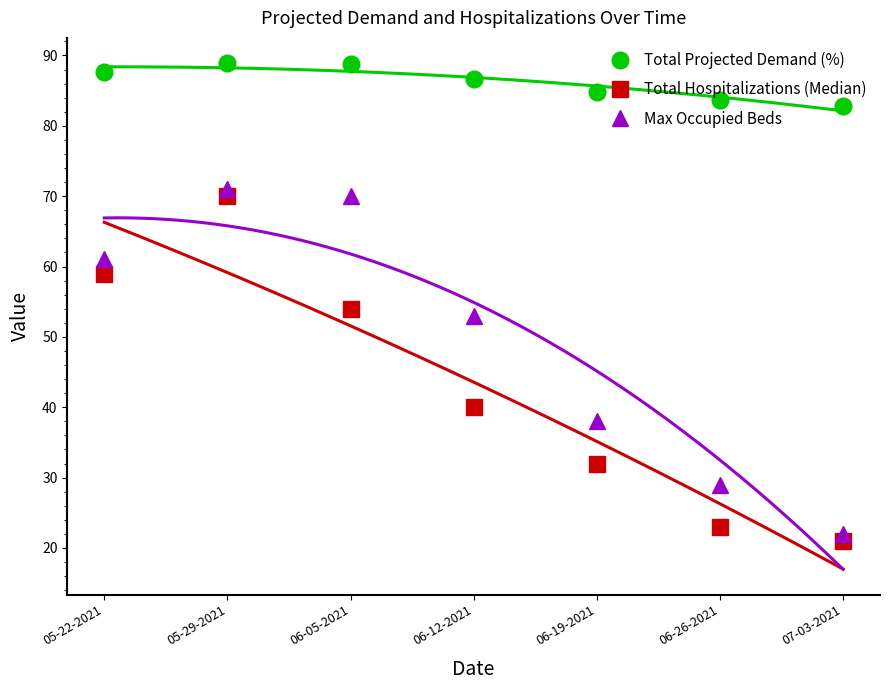

What is the minimum value shown in the chart?

21.0